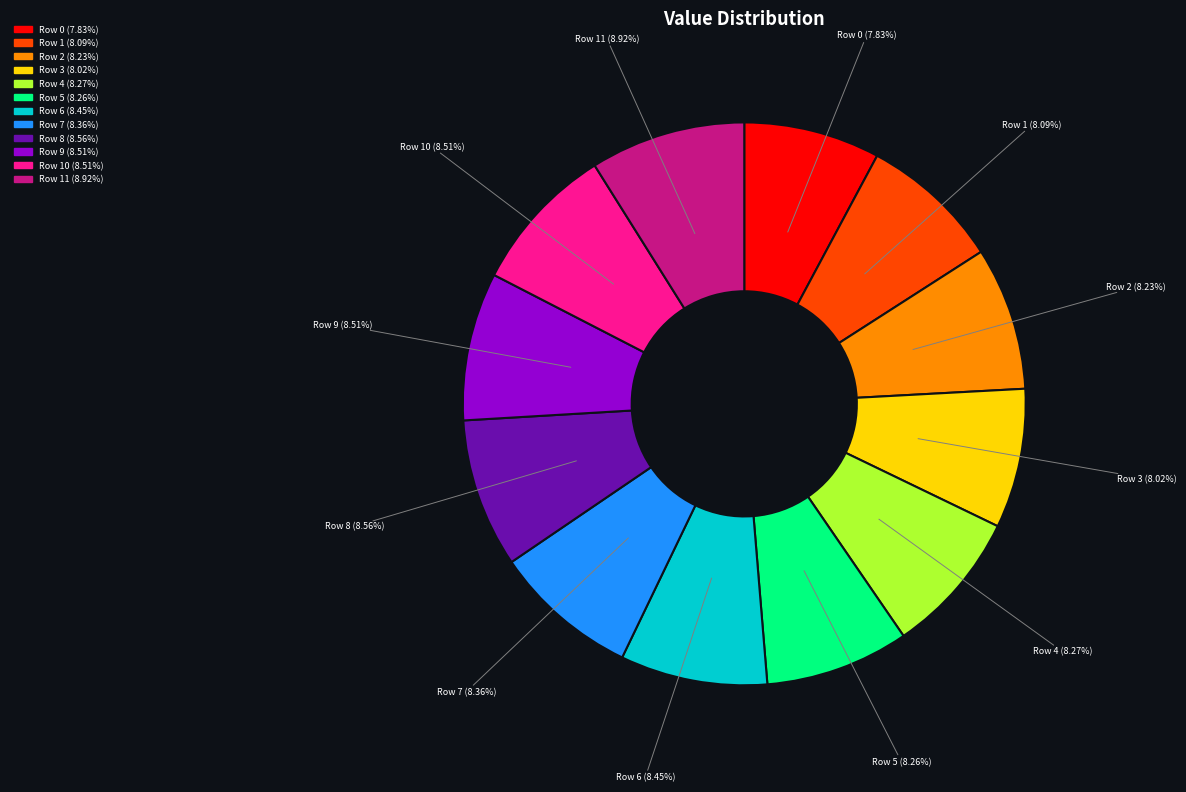

To the nearest percent, what is the average slice percentage?

8%